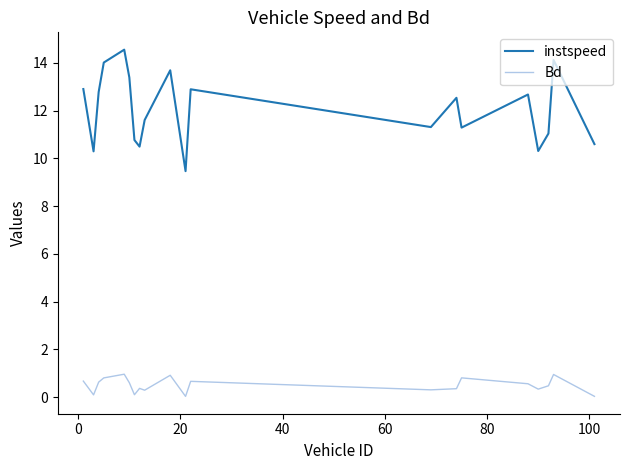

Rank the series by their average value, from lowest to highest.

Bd, instspeed